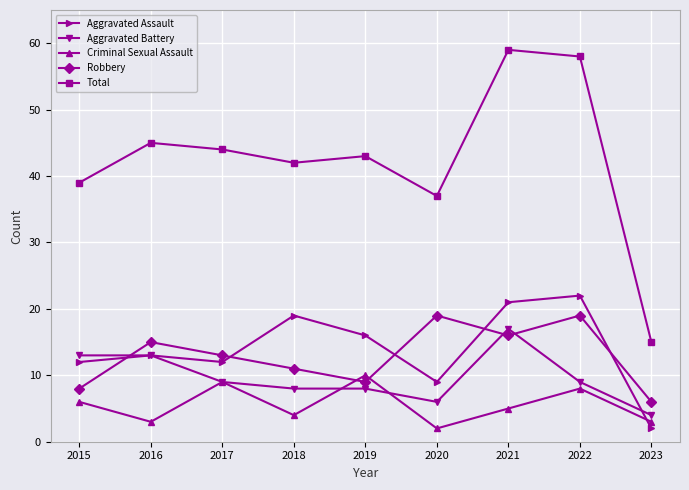

Where is the first local maximum for Aggravated Assault?

2016